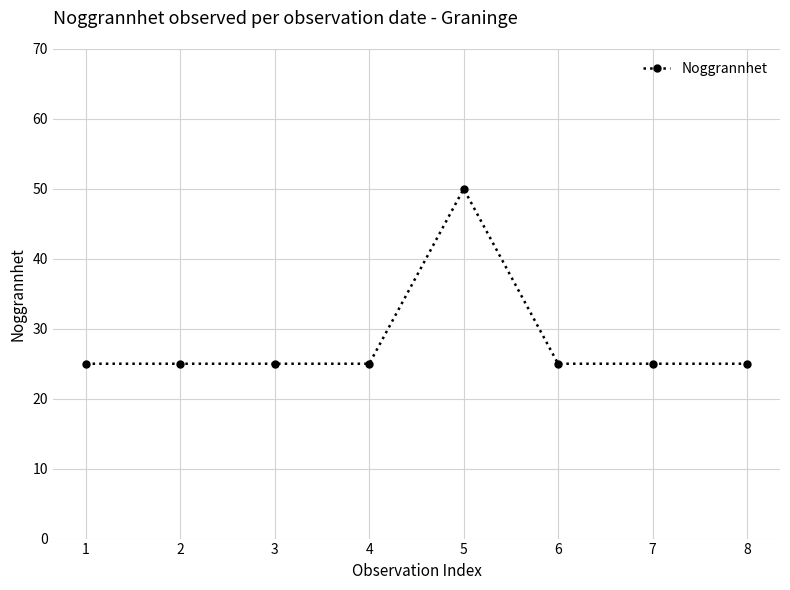

How many categories are shown in the chart?

8